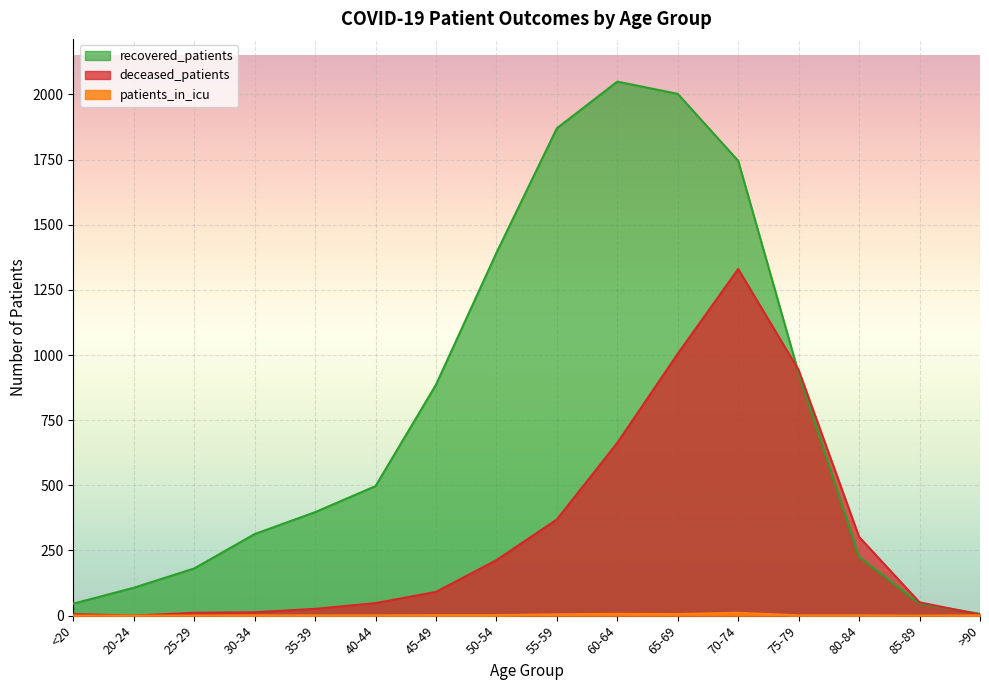

What is the label of the 4th point from the right?

75-79